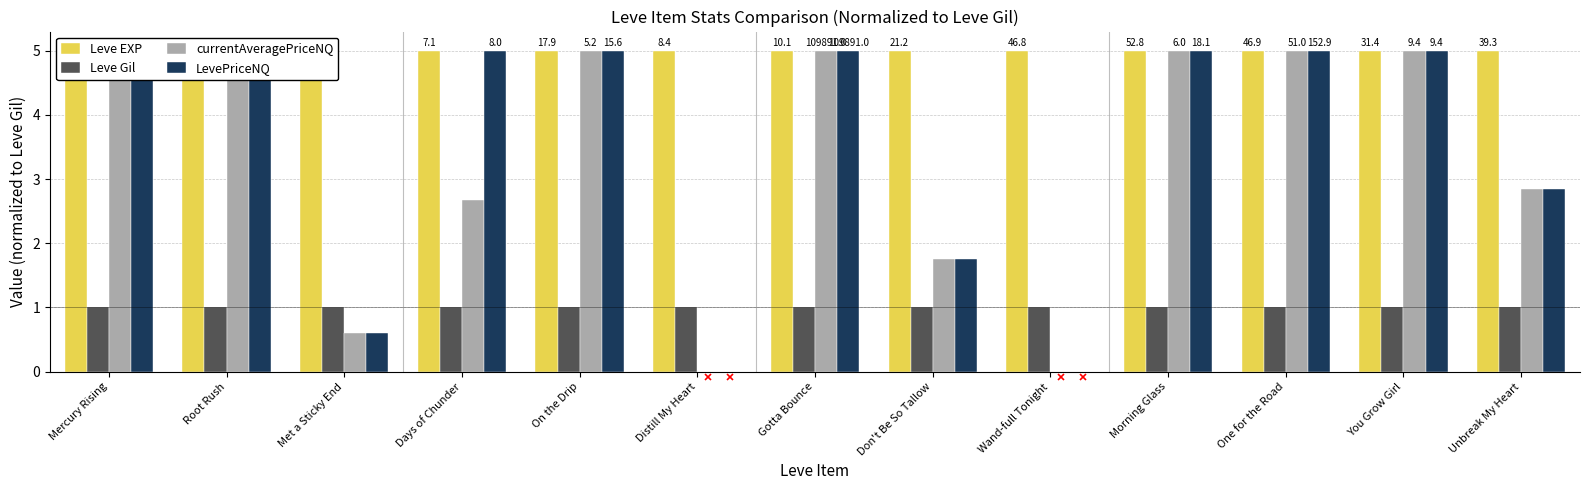

Between Wand-full Tonight and Morning Glass, which series saw the biggest shift?

currentAveragePriceNQ